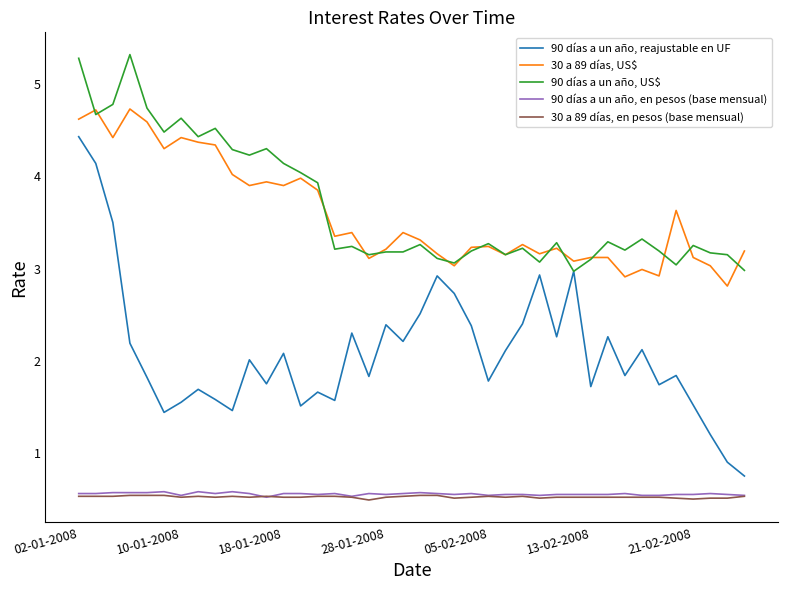

What is the minimum value for 90 días a un año, reajustable en UF?

0.8